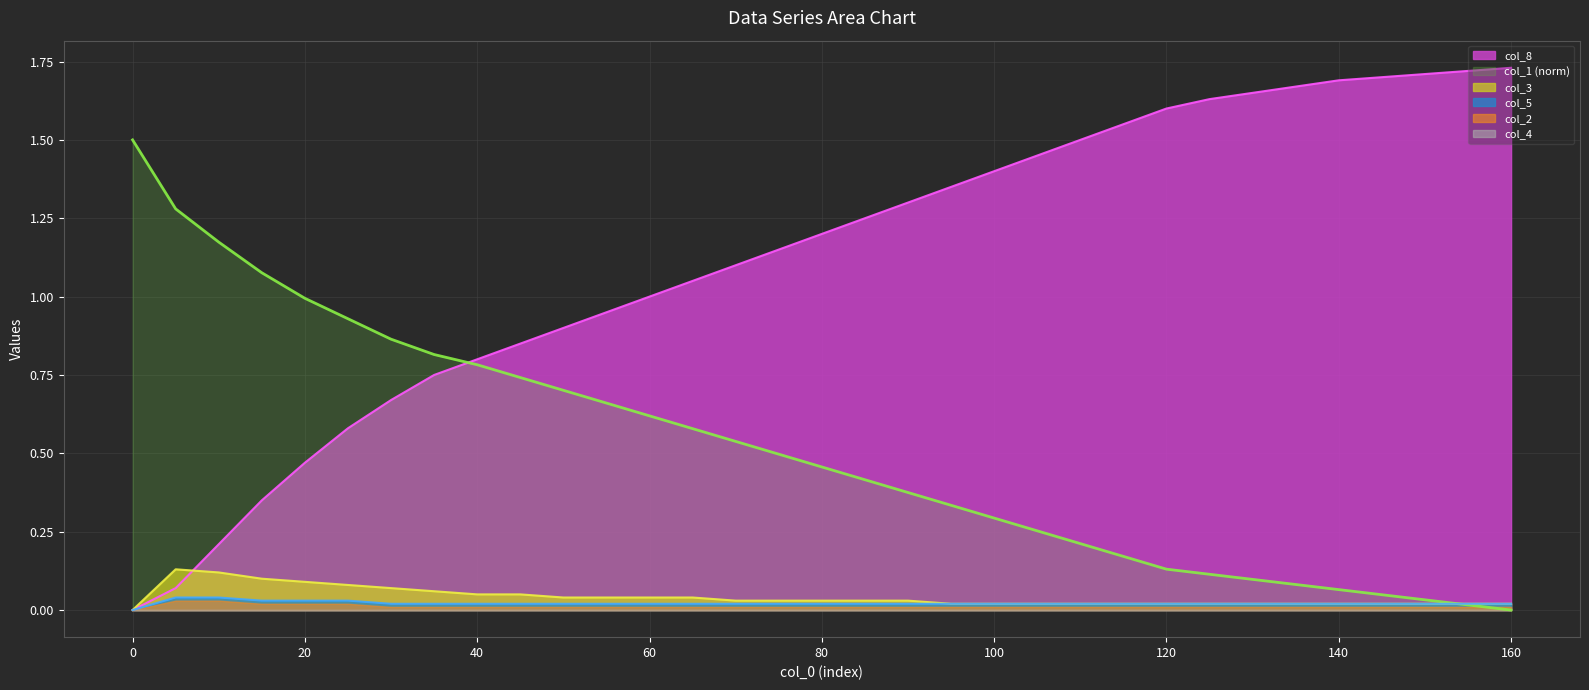

Which series has the widest spread of values?

col_8